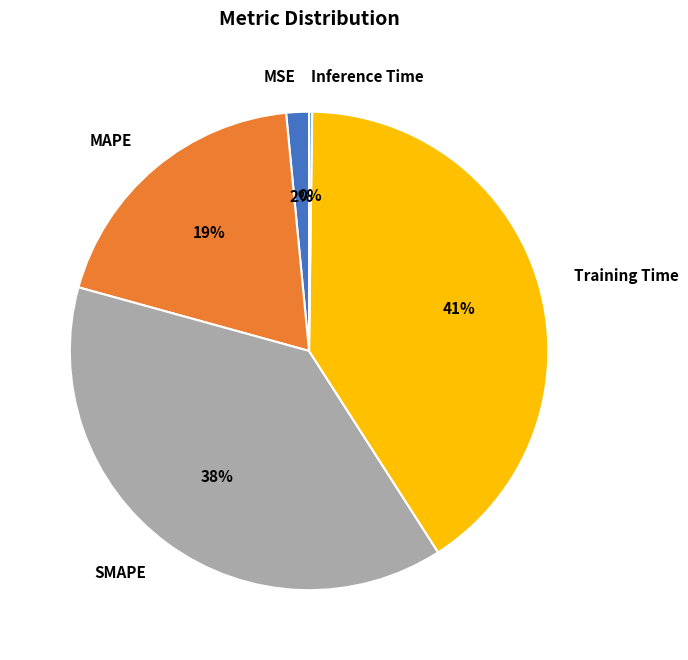

Which has a higher value, Training Time or MAPE?

Training Time